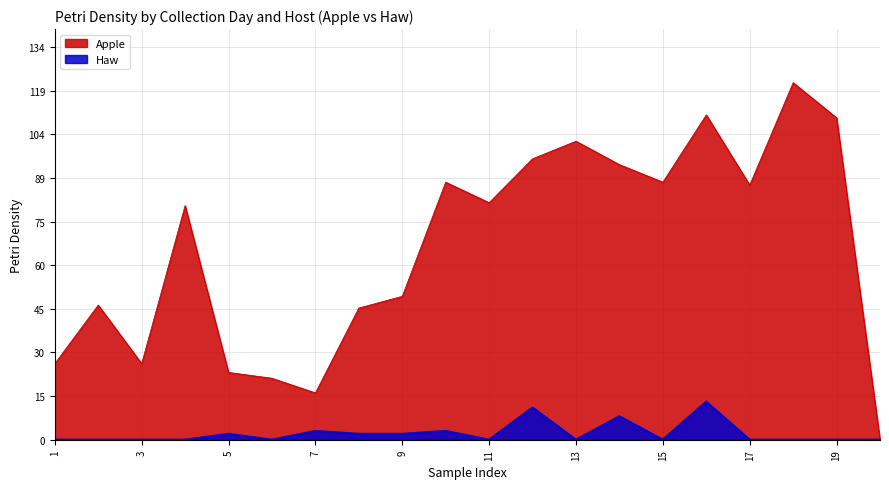

Reading right to left, list all the values displayed in this chart.

Apple: 0	110	122	87	111	88	94	102	96	81	88	49	45	16	21	23	80	26	46	26
Haw: 0	0	0	0	13	0	8	0	11	0	3	2	2	3	0	2	0	0	0	0